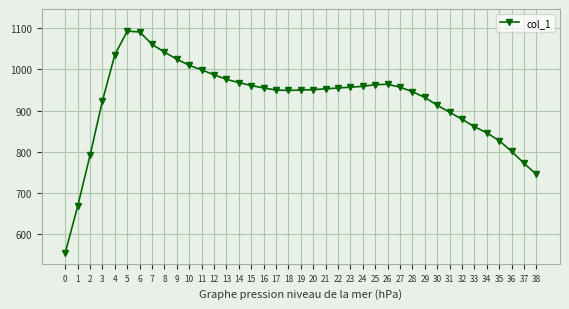

Between 31 and 3, which is larger?

3